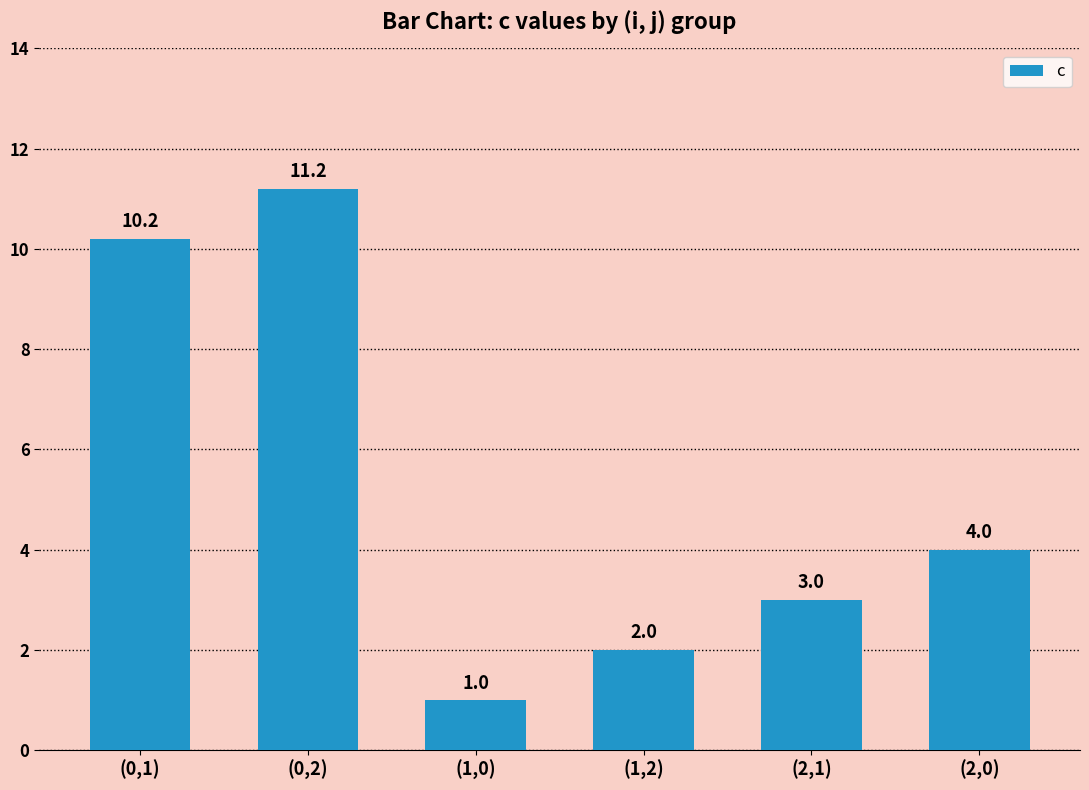

Does the chart contain any negative values?

No